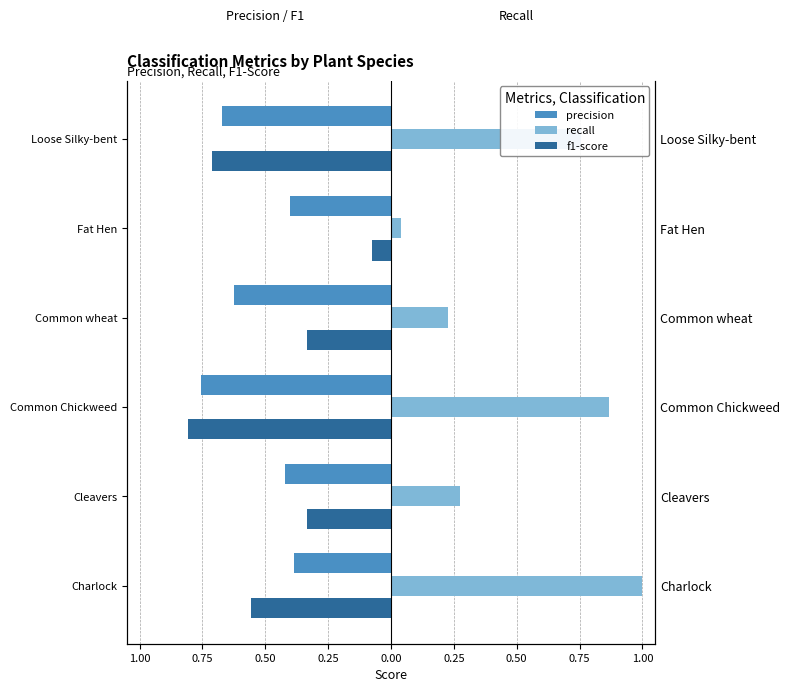

Which series changed the most between Common wheat and Fat Hen?

f1-score